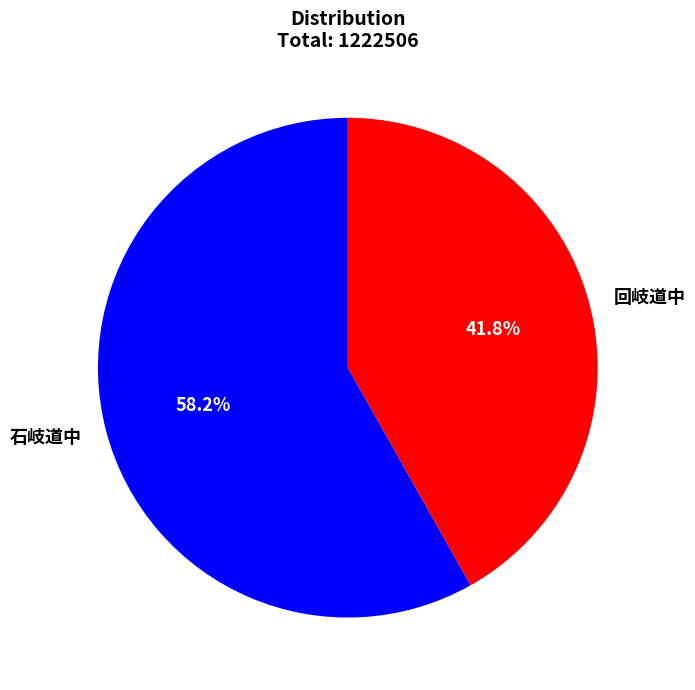

How many slices are in this pie chart?

2